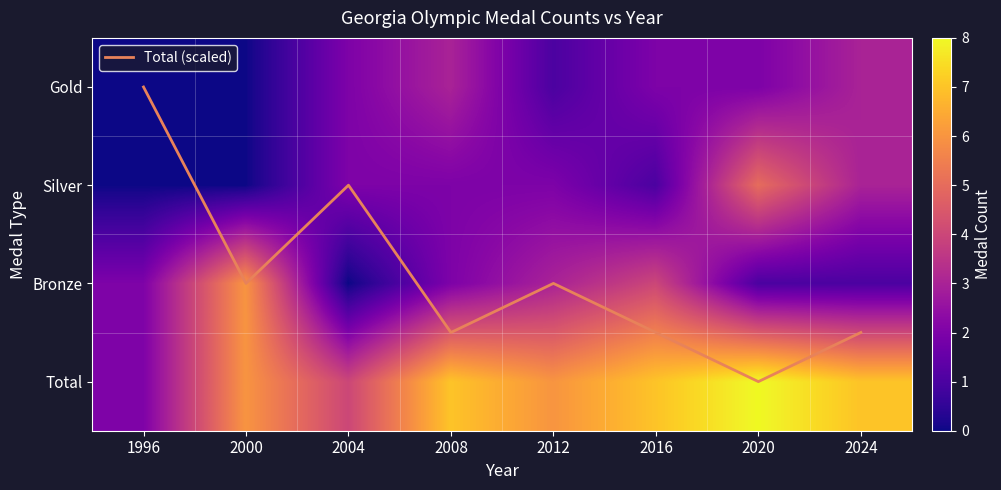

The Silver series shows 0.5 at 2008. True or false?

False